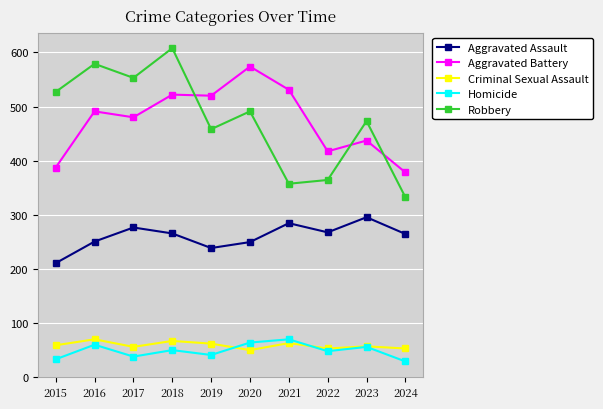

Between 2019 and 2021, which series saw the biggest shift?

Robbery